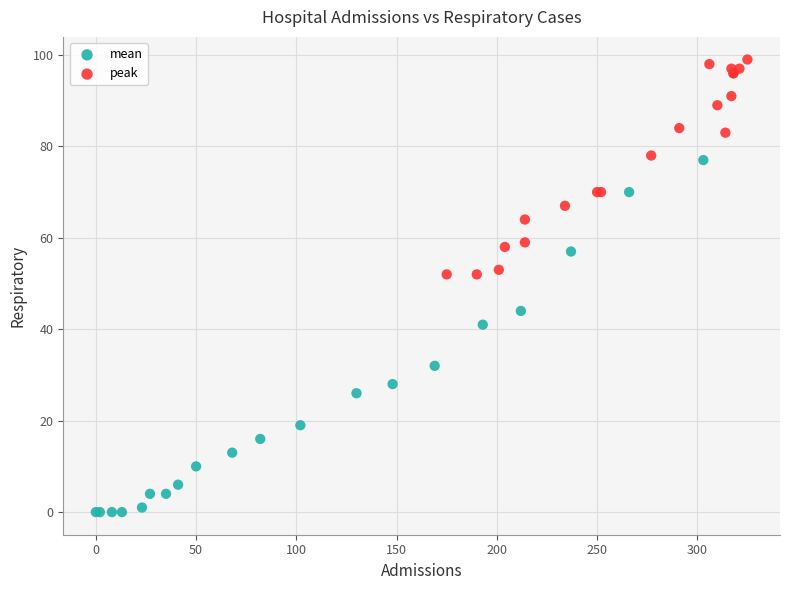

Which series has the largest Y range (max minus min)?

mean